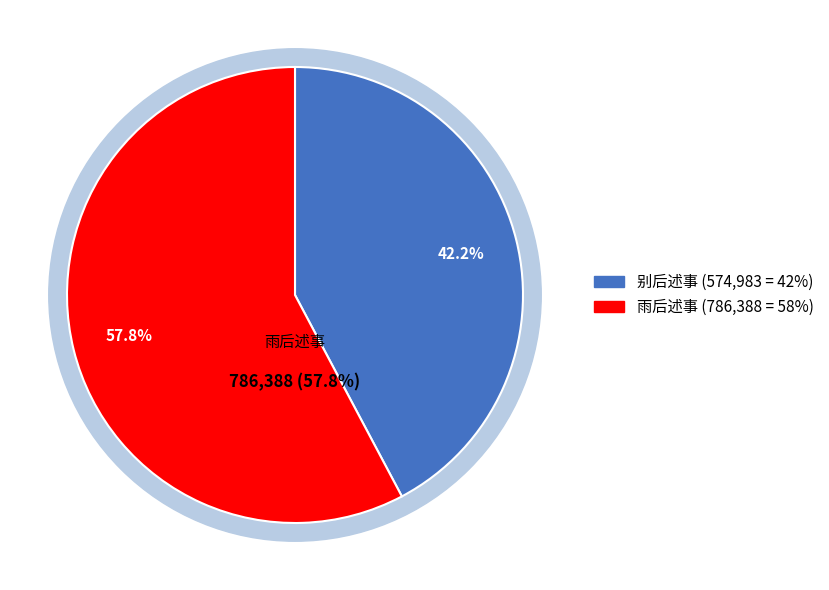

To the nearest percent, what is the difference between the largest and smallest slice percentages?

16%